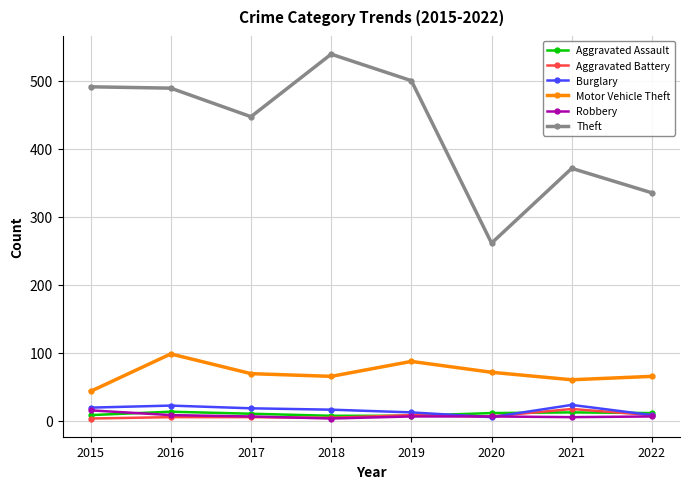

What is the greatest value displayed?

539